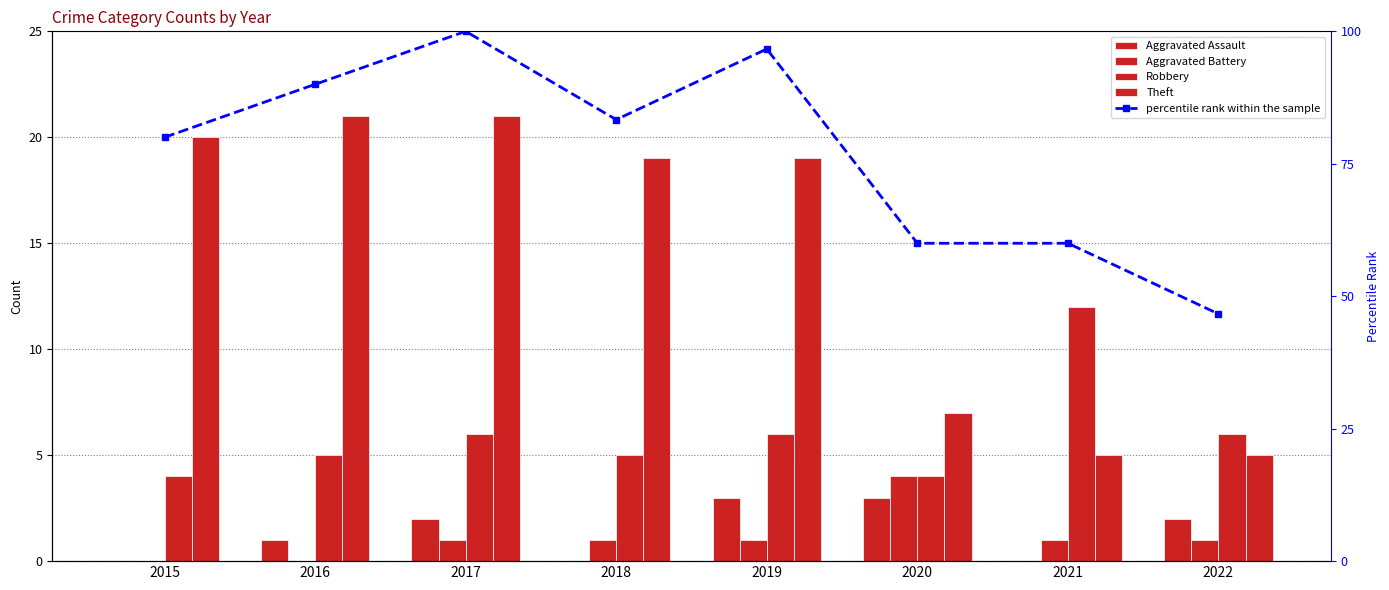

Which label corresponds to the largest value in the chart?

2017